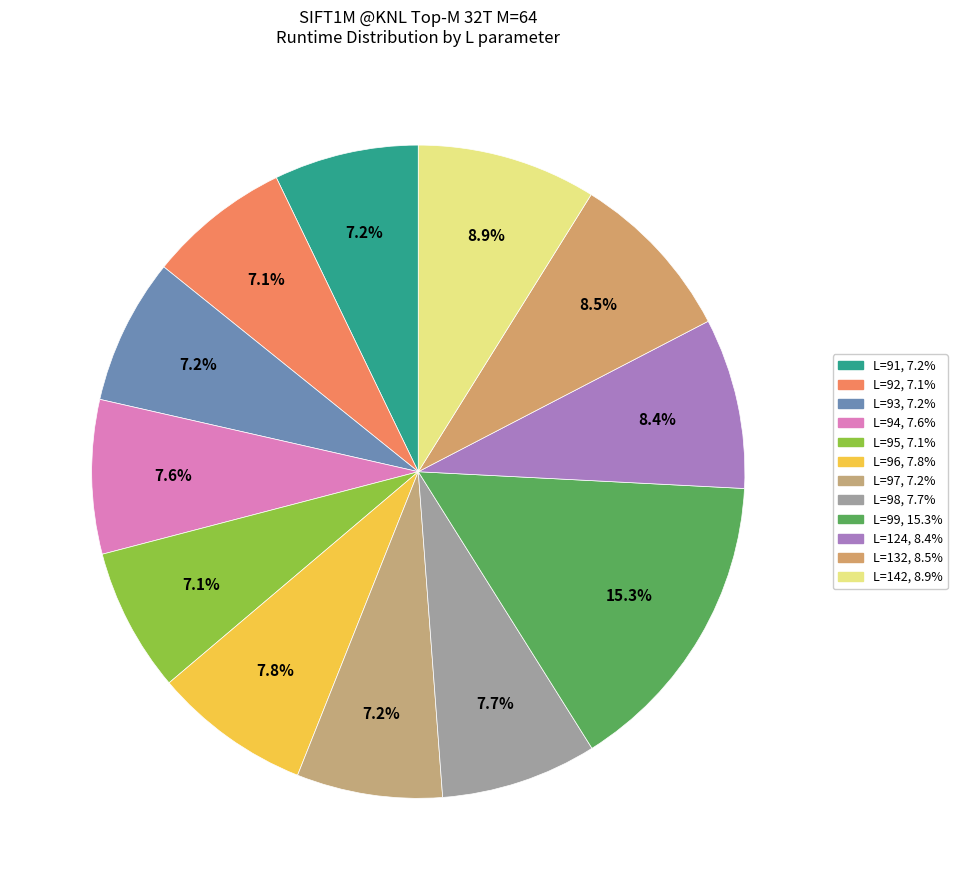

To the nearest percent, what is the combined percentage of L=132 and L=93?

16%